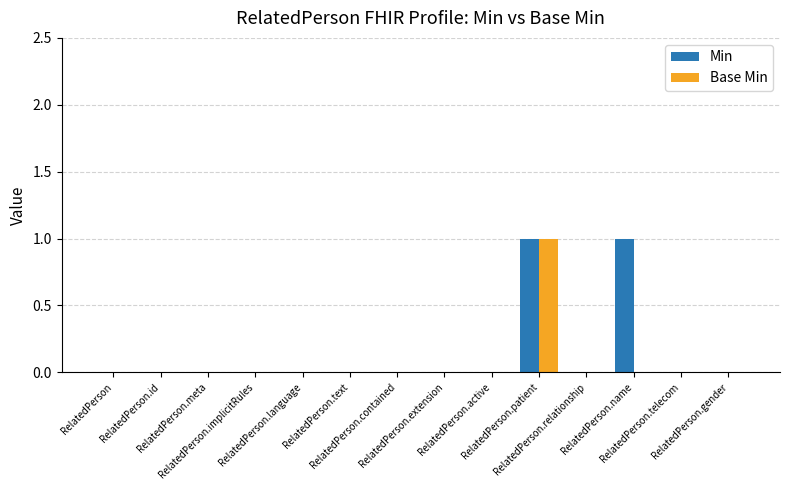

True or false: Base Min has a value of 0 at RelatedPerson.telecom.

True